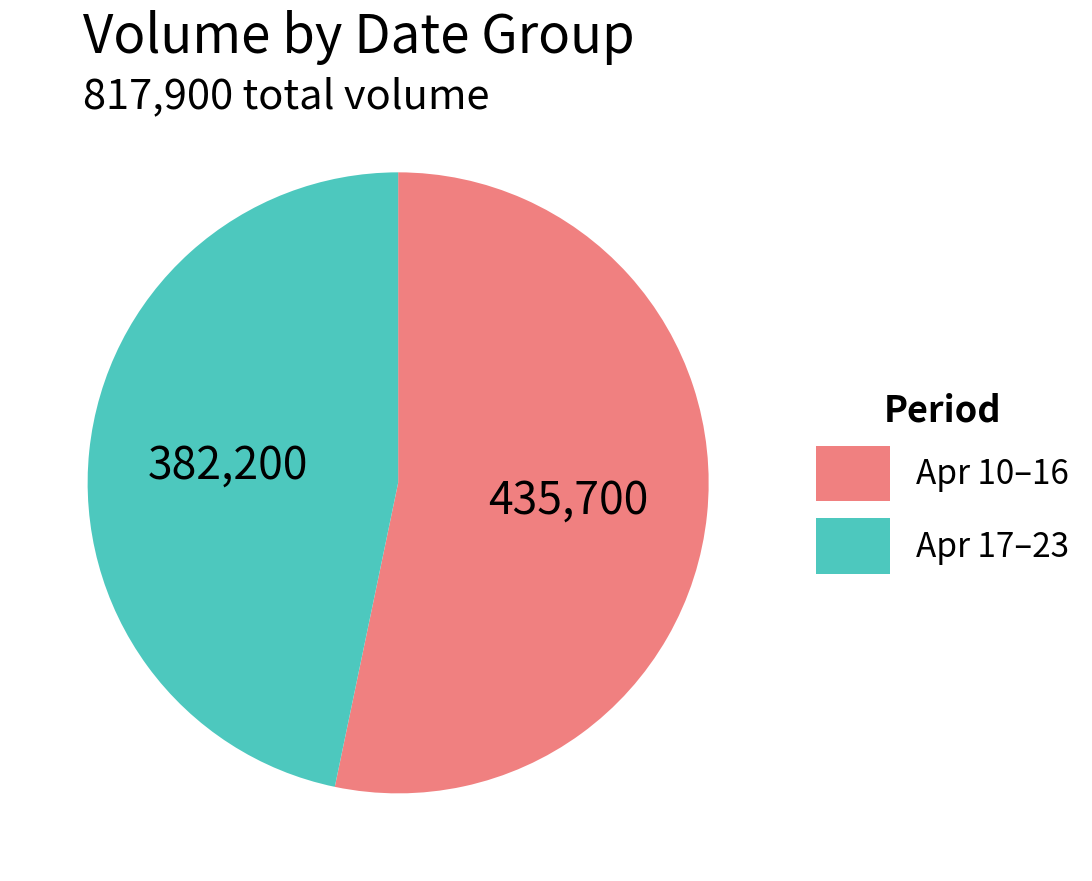

Rank the categories by value from highest to lowest.

Apr 10–16, Apr 17–23